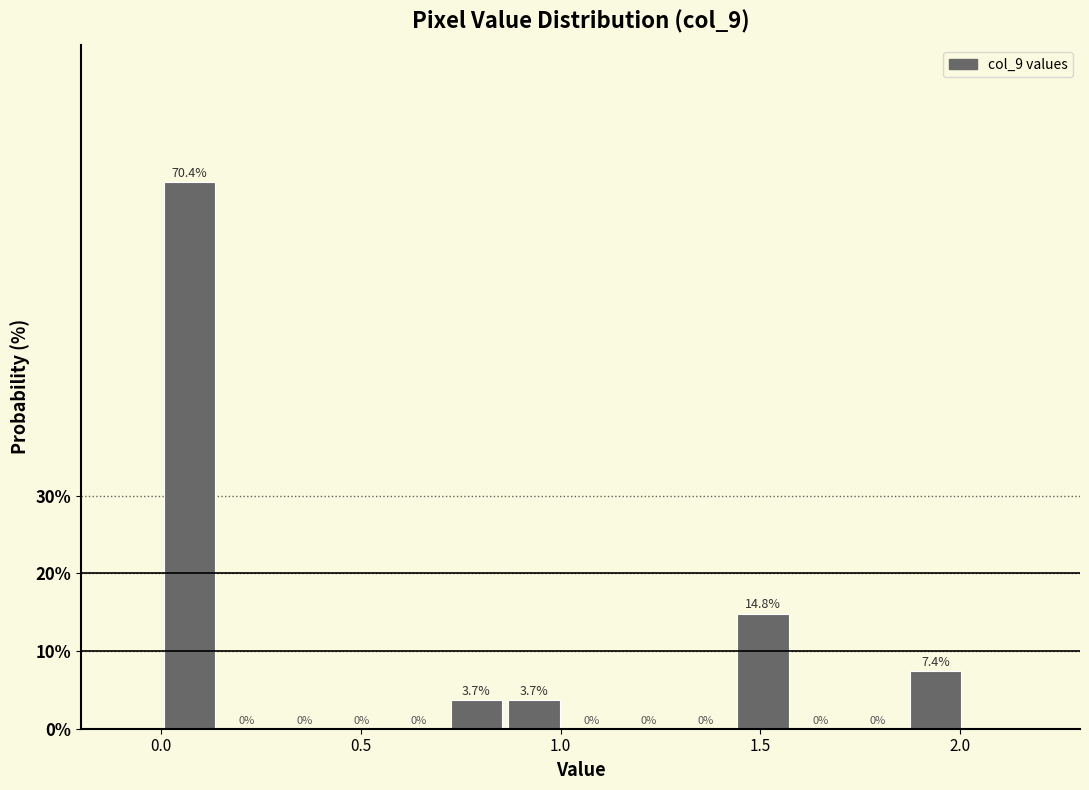

Around what value on the x-axis is the tallest bar? Give the approximate position of its centre, as read against the axis.

0.05